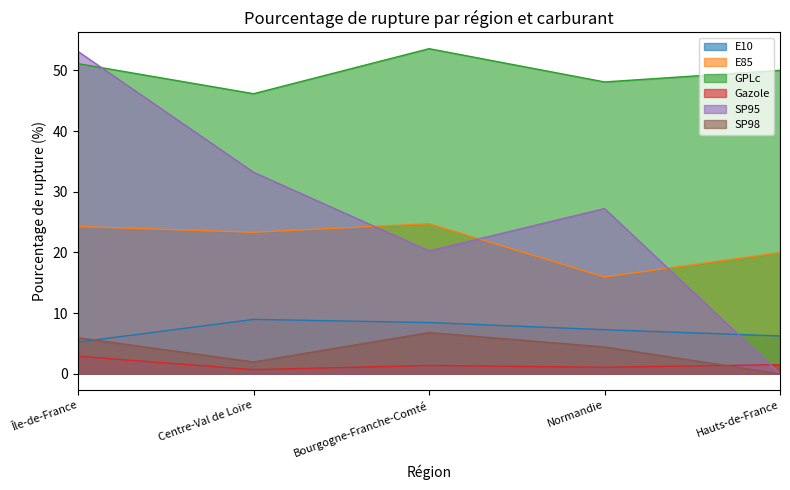

Does the chart have visible grid lines?

No